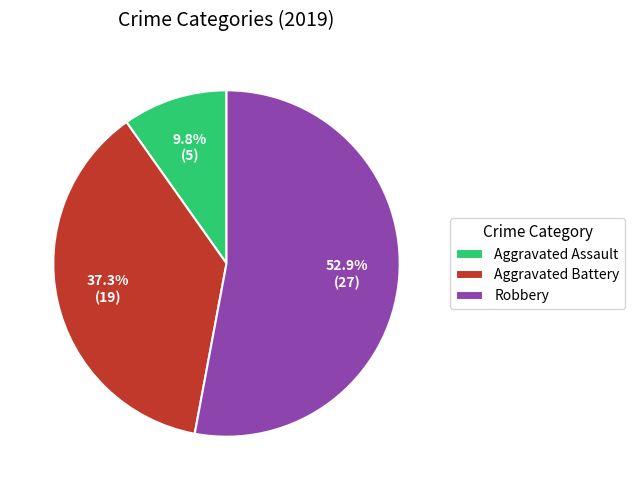

Count the number of slices in the pie.

3